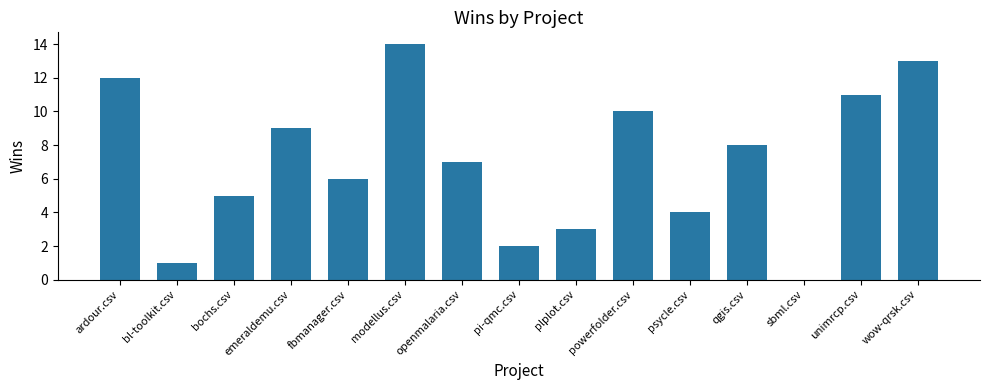

Which has a higher value, unimrcp.csv or ardour.csv?

ardour.csv